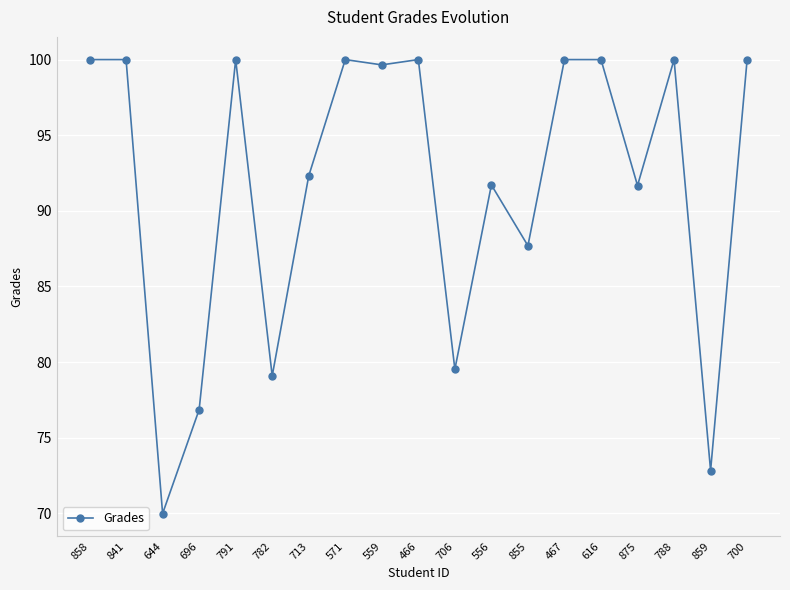

What is the minimum value shown in the chart?

70.0